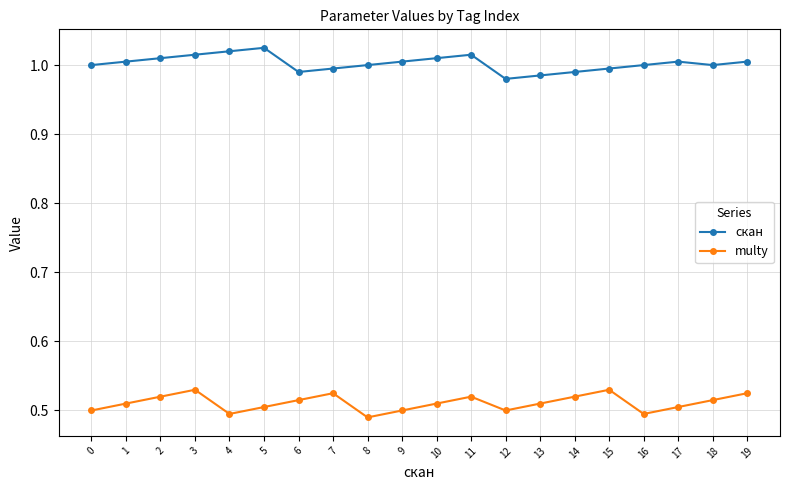

How many categories are shown in the chart?

20